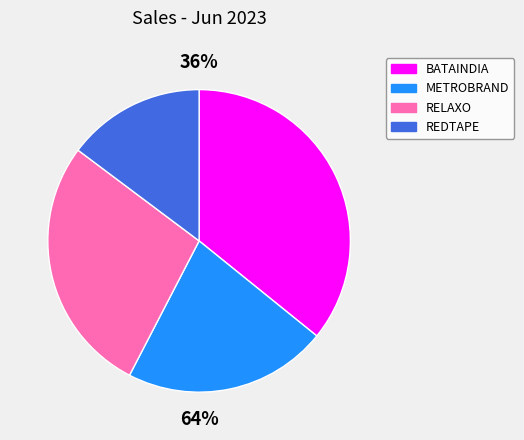

What is the smallest slice in the pie chart?

REDTAPE